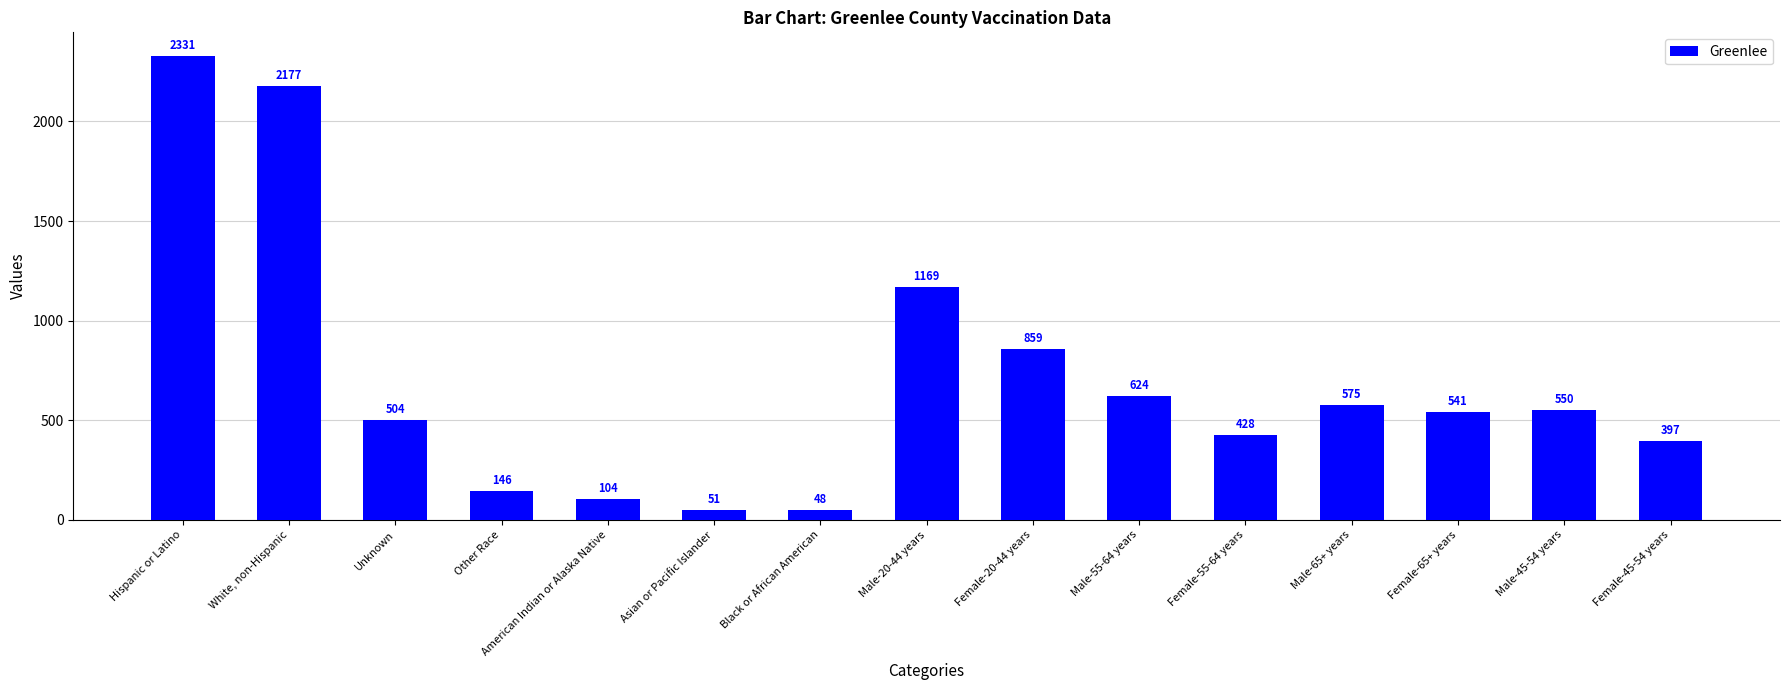

Is it true that the value at Female-20-44 years is 859?

True